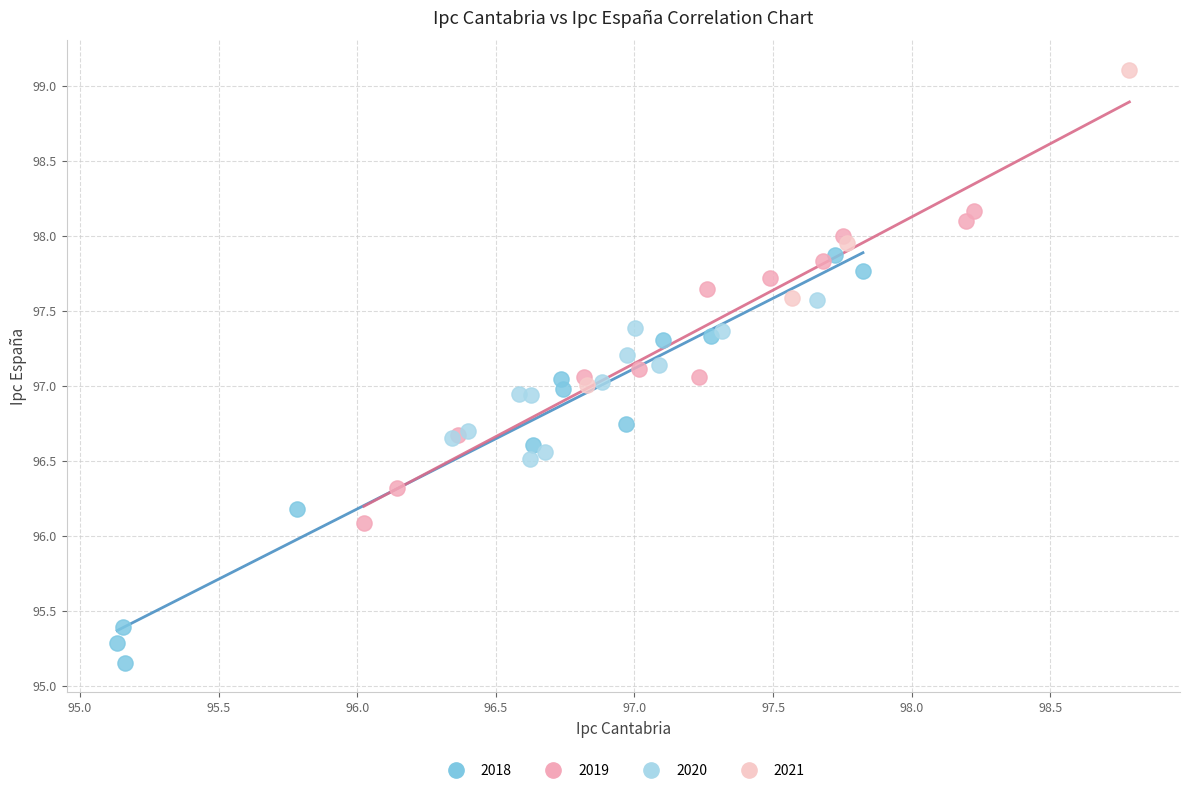

Which series reaches the minimum Y coordinate?

2018